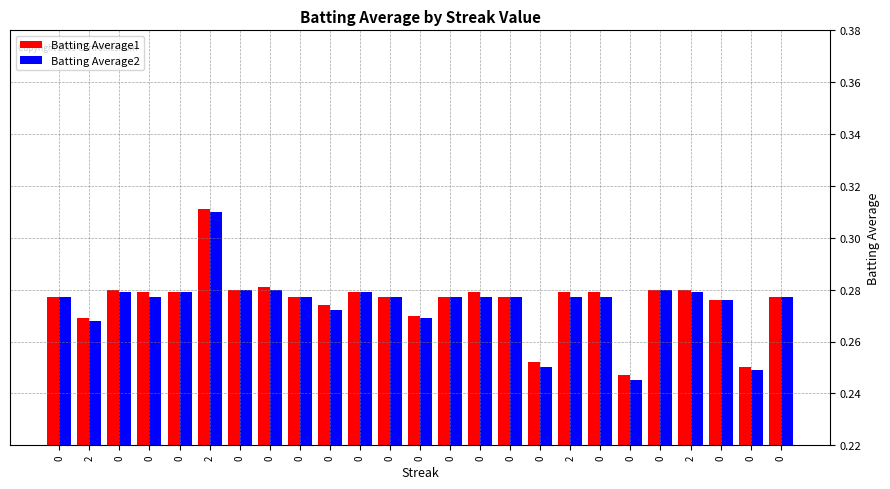

How many bars are there in each group?

2